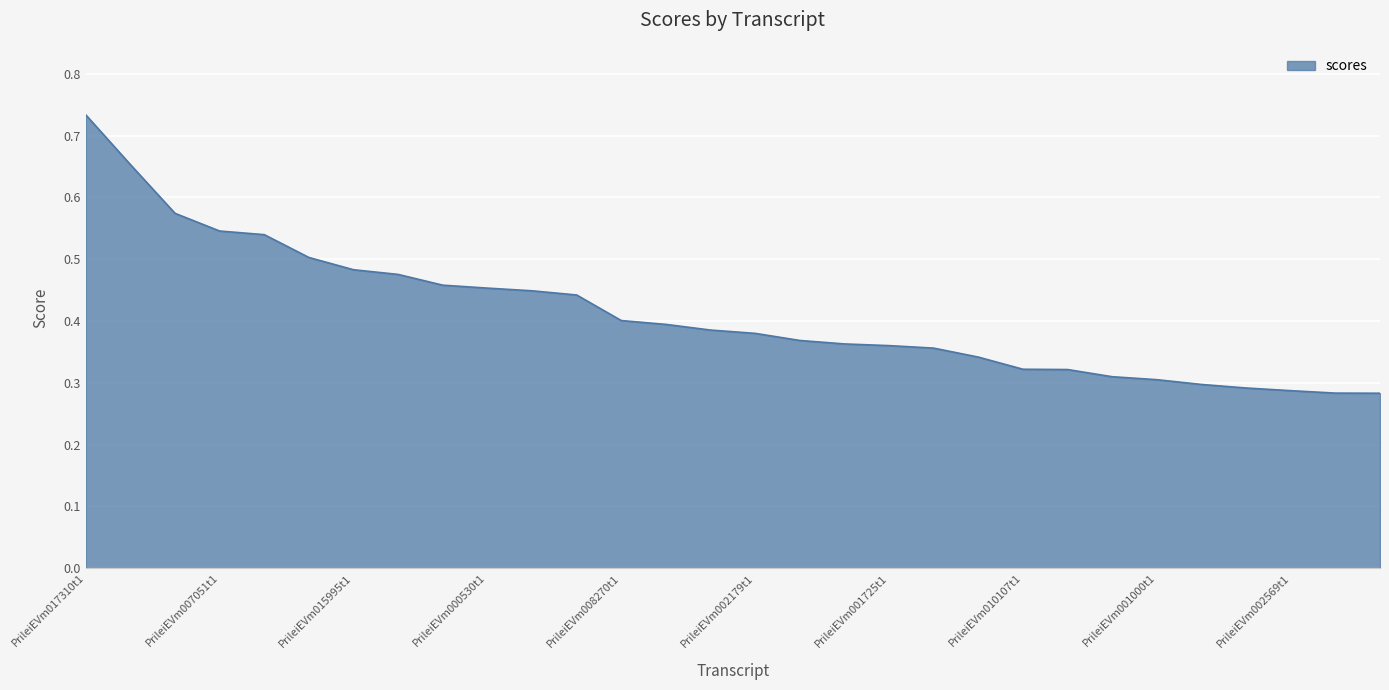

Does the chart display data point markers on the line(s)?

No